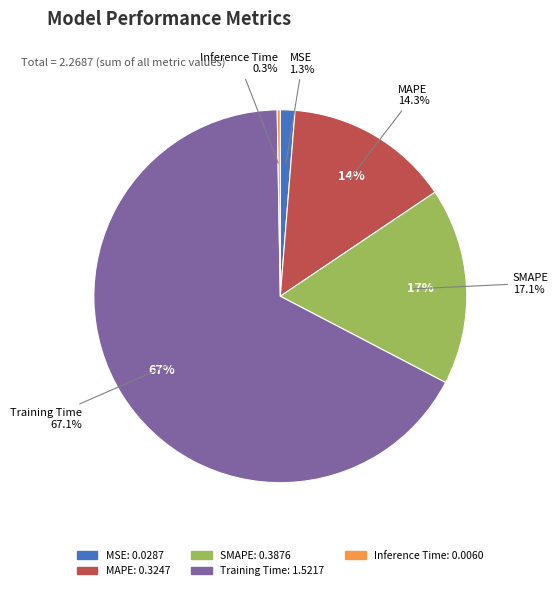

To the nearest percent, what portion does Training Time represent?

67%